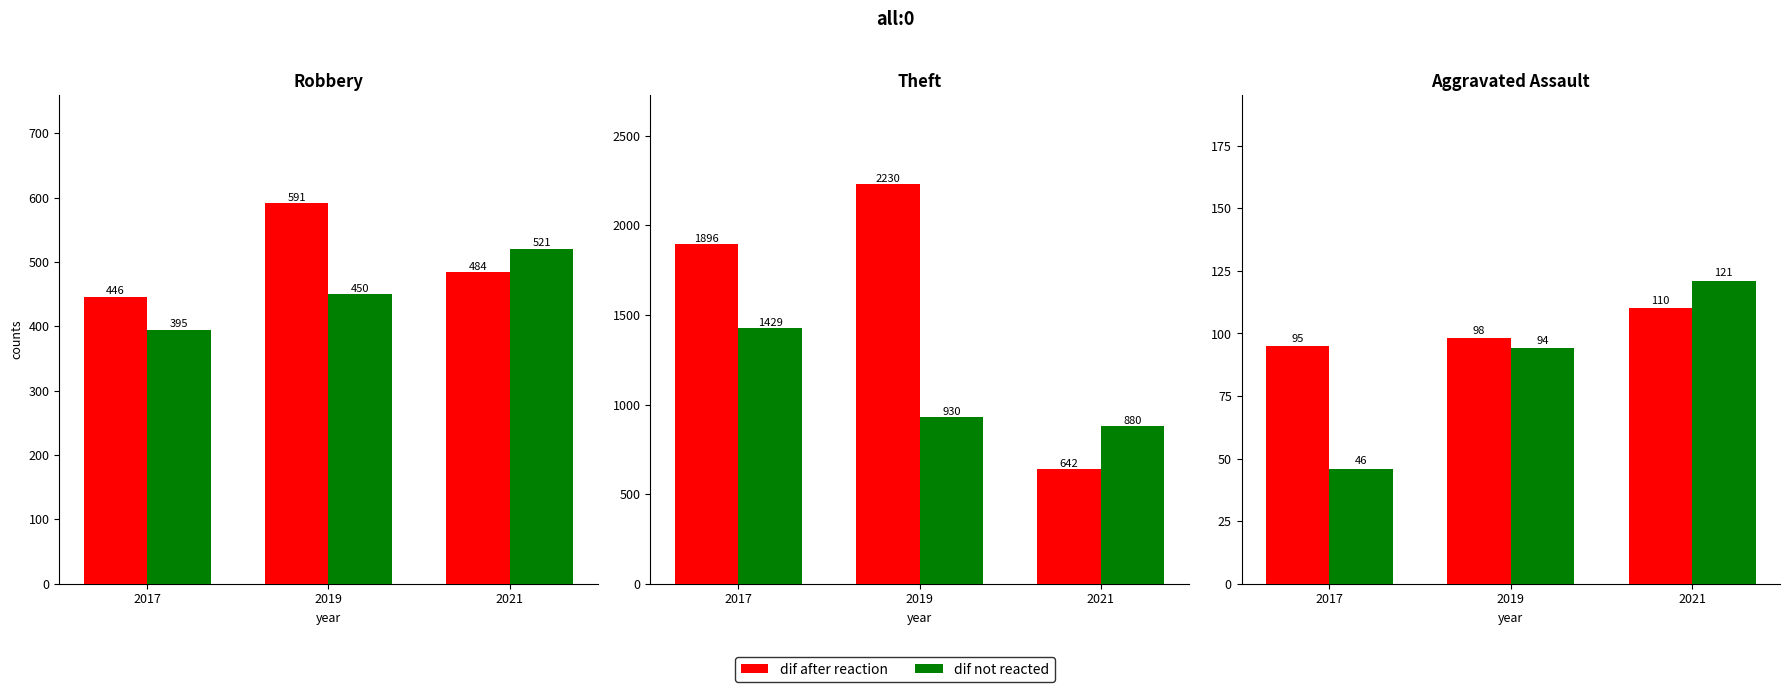

What value does the dif after reaction series have at 2017, to the nearest 5?

95